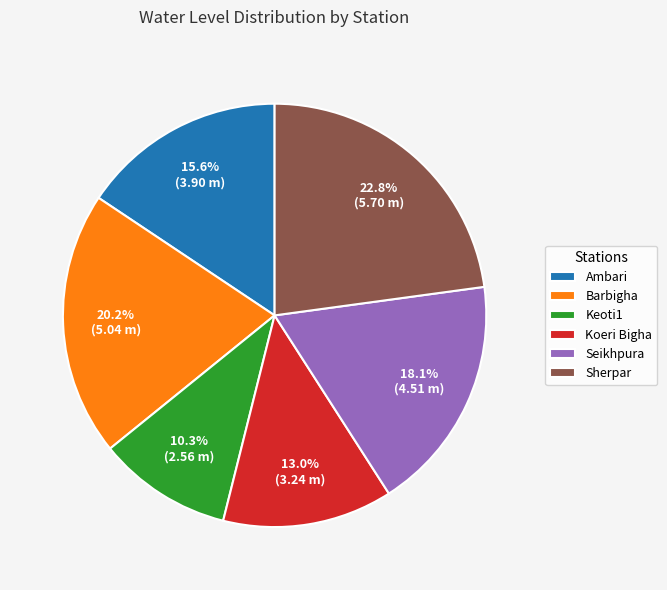

To the nearest percent, what is the difference between the Sherpar and Koeri Bigha slice percentages?

10%